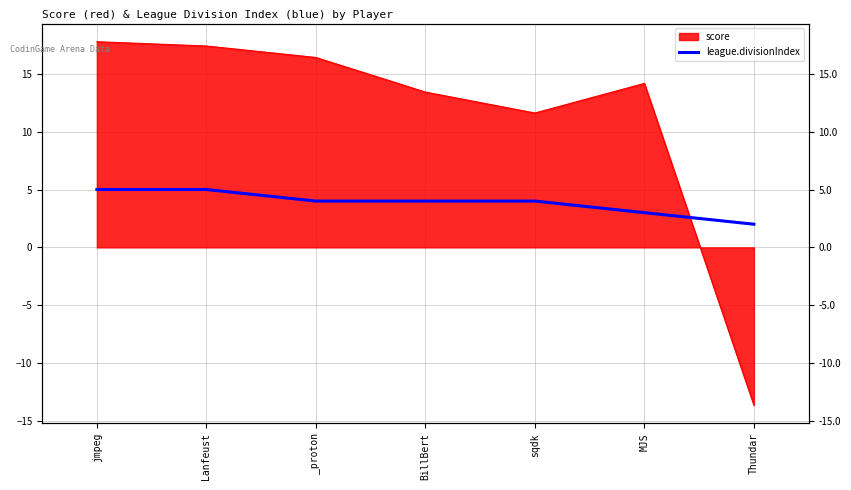

Between BillBert and Lanfeust, which is larger?

Lanfeust